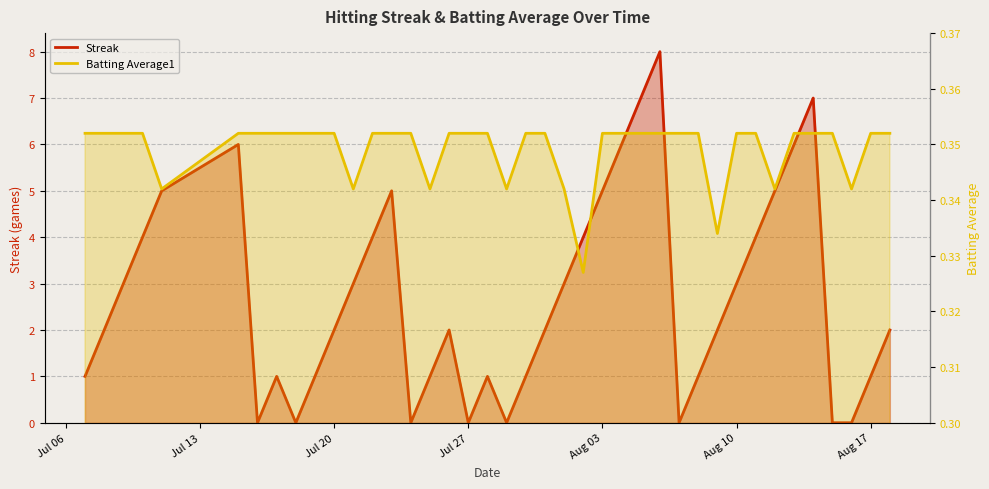

Rank the series by their average value, from highest to lowest.

Streak, Batting Average1